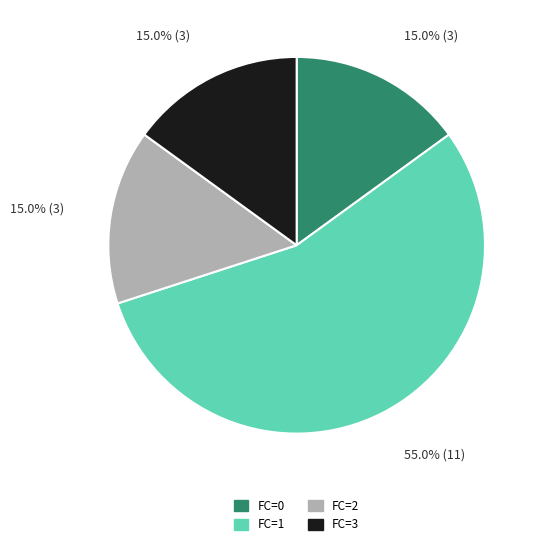

Which category has the biggest portion of the pie?

FC=1